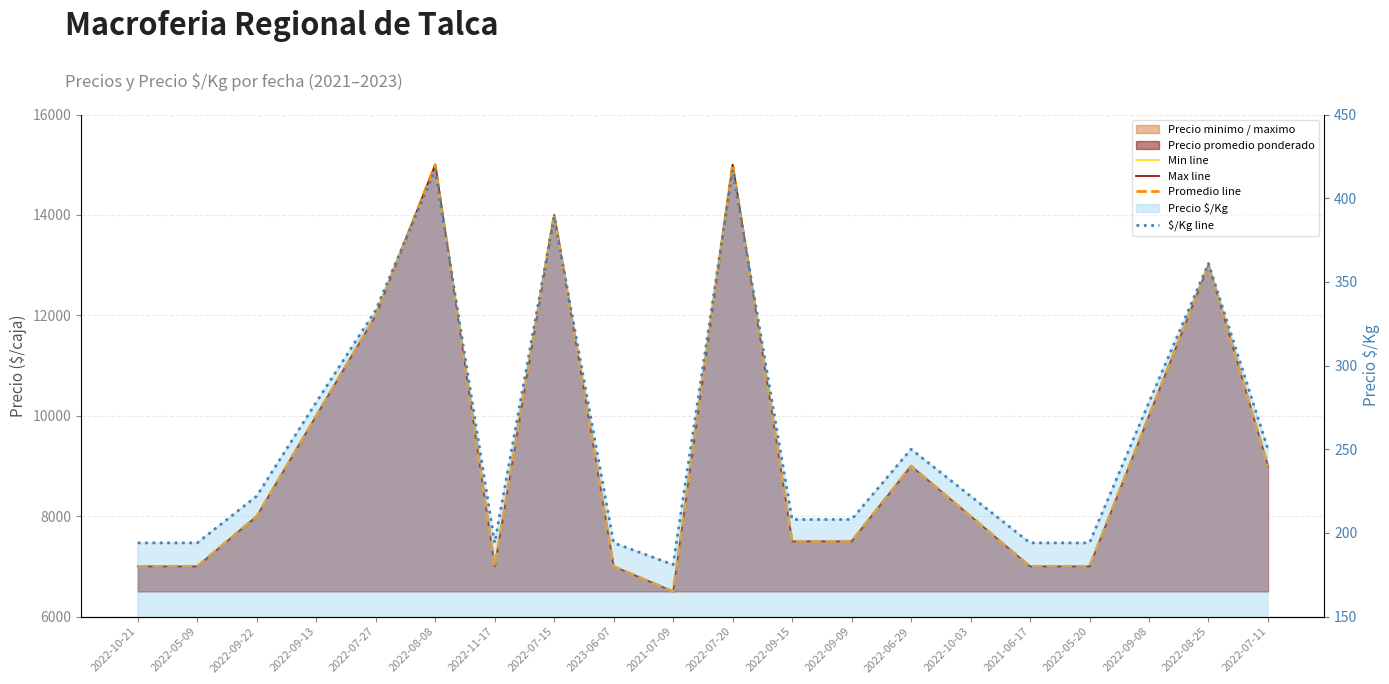

Reading right to left, list all the values displayed in this chart.

Min line: 9000	13000	10000	7000	7000	8000	9000	7500	7500	15000	6500	7000	14000	7000	15000	12000	10000	8000	7000	7000
Max line: 9000	13000	10000	7000	7000	8000	9000	7500	7500	15000	6500	7000	14000	7000	15000	12000	10000	8000	7000	7000
Promedio line: 9000	13000	10000	7000	7000	8000	9000	7500	7500	15000	6500	7000	14000	7000	15000	12000	10000	8000	7000	7000
$/Kg line: 250	361	278	194	194	222	250	208	208	417	181	194	389	194	417	333	278	222	194	194